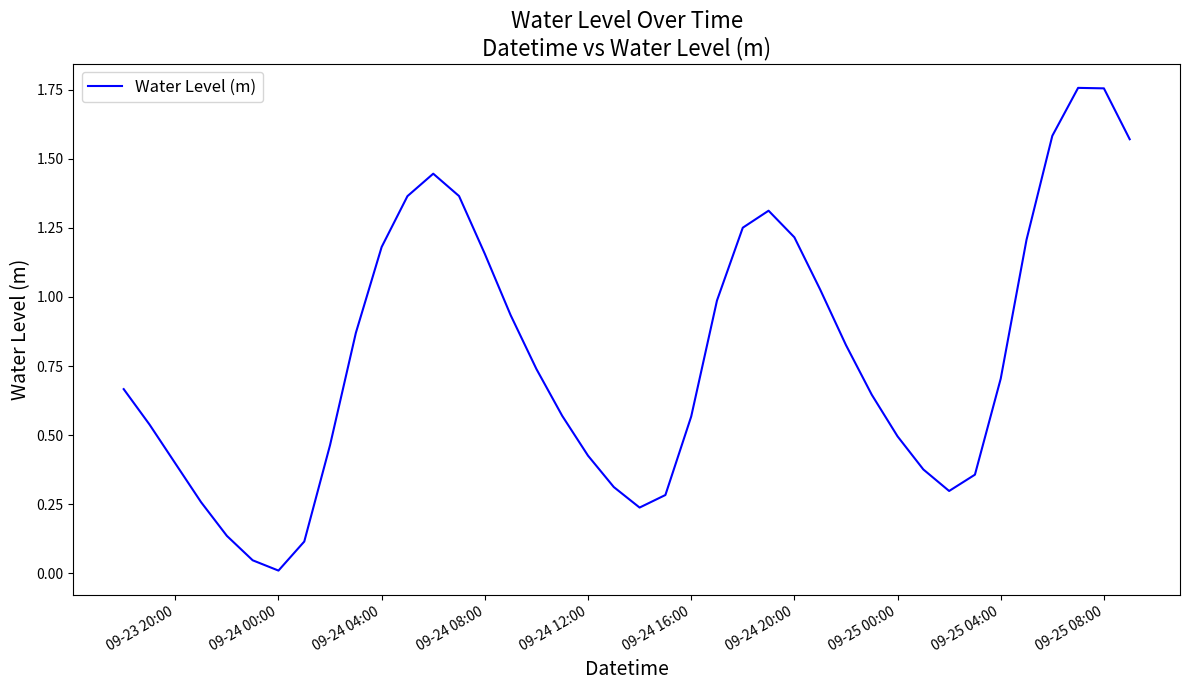

Does the chart have visible grid lines?

No